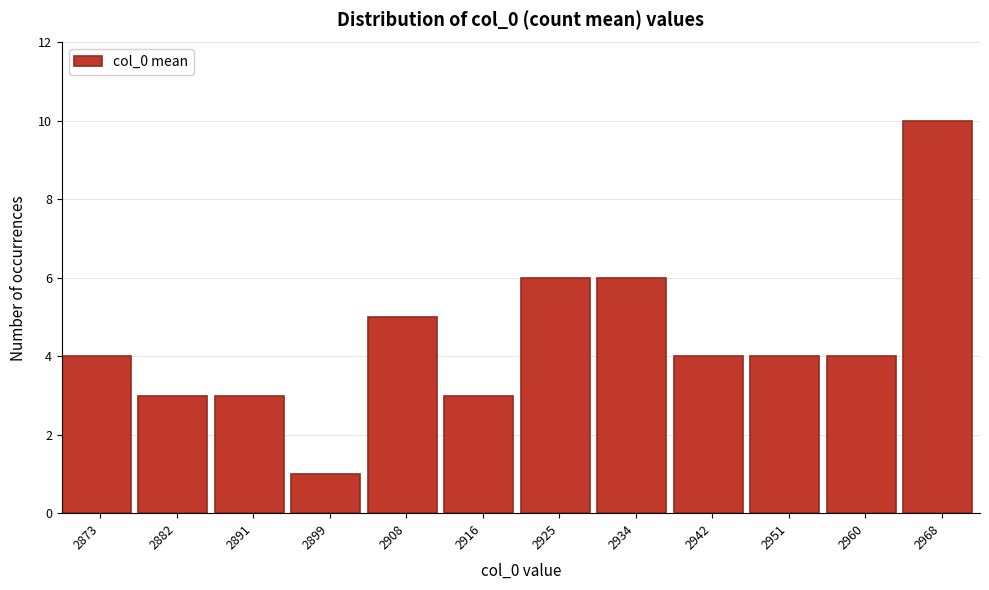

Reading left to right, what are all the values shown in this chart?

4	3	3	1	5	3	6	6	4	4	4	10